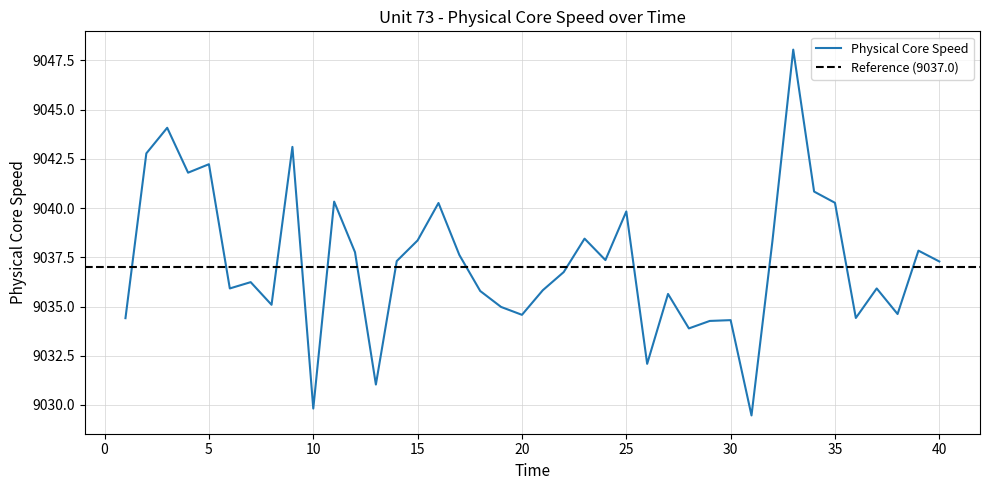

What is the change in value from 22 to 31?

-7.3